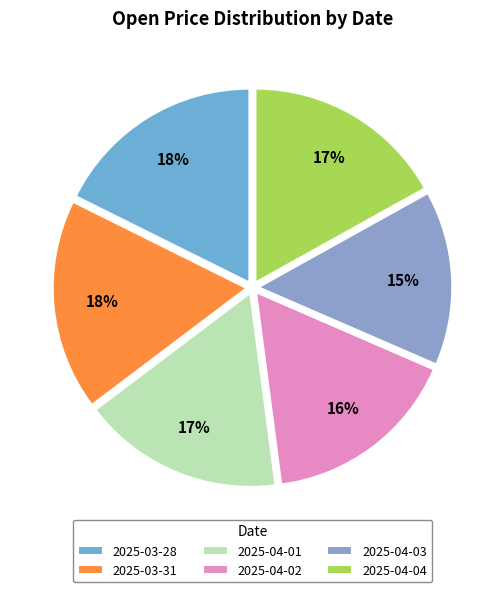

How many segments does this pie chart have?

6